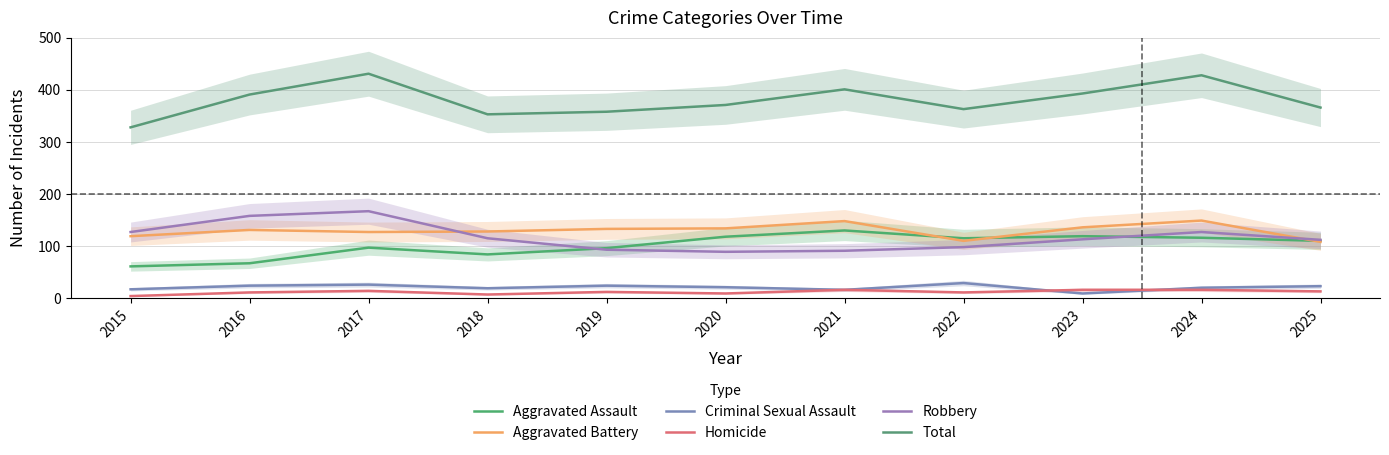

What is the total value across all series at 2024?

856